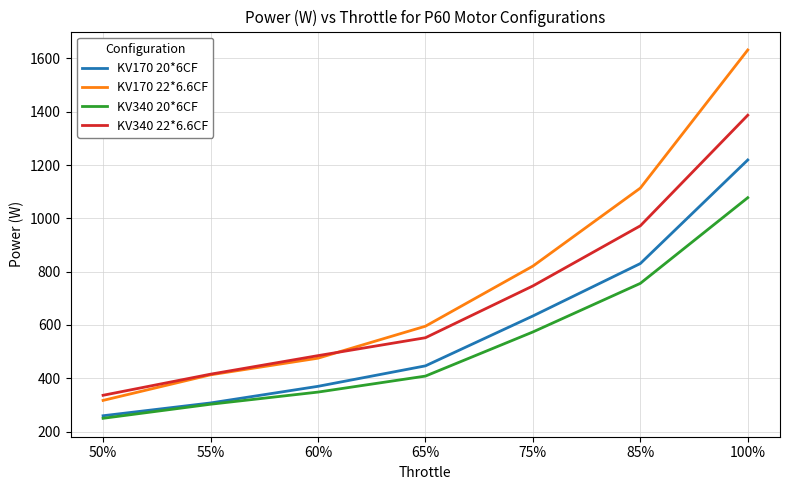

What are all the series names shown in the legend?

KV170 20*6CF, KV170 22*6.6CF, KV340 20*6CF, KV340 22*6.6CF